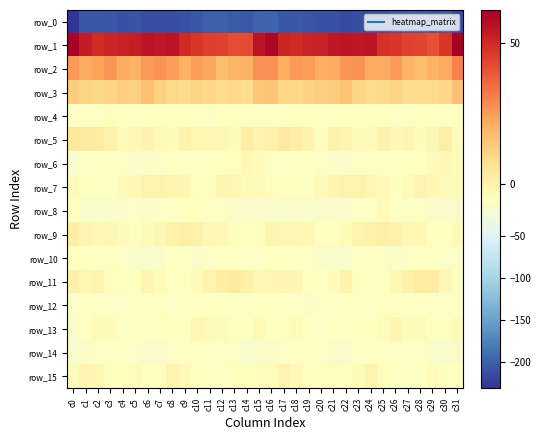

At how many categories does at least one series exceed 41?

31